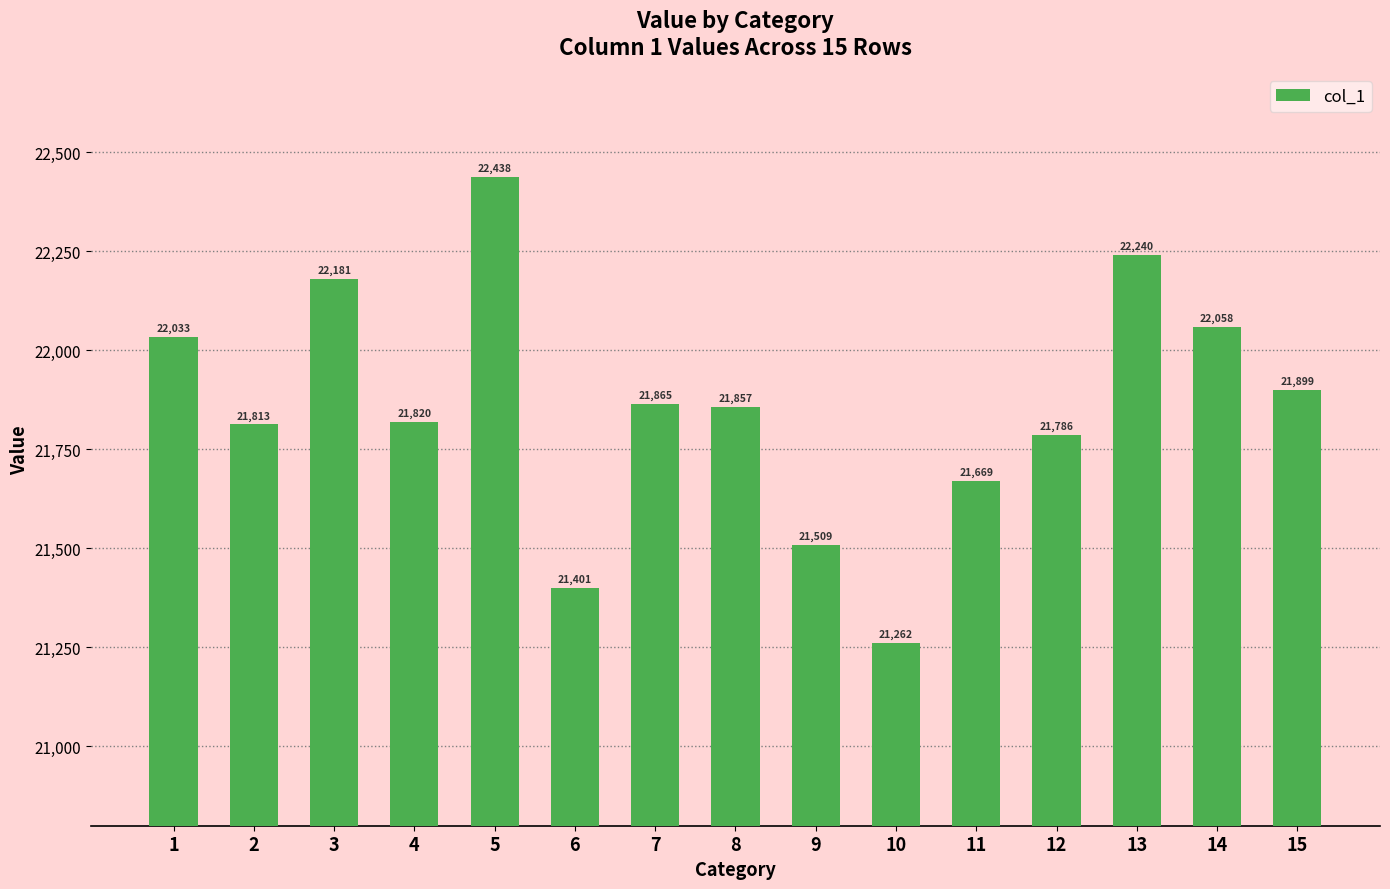

The value at 3 is 22180.8. True or false?

True